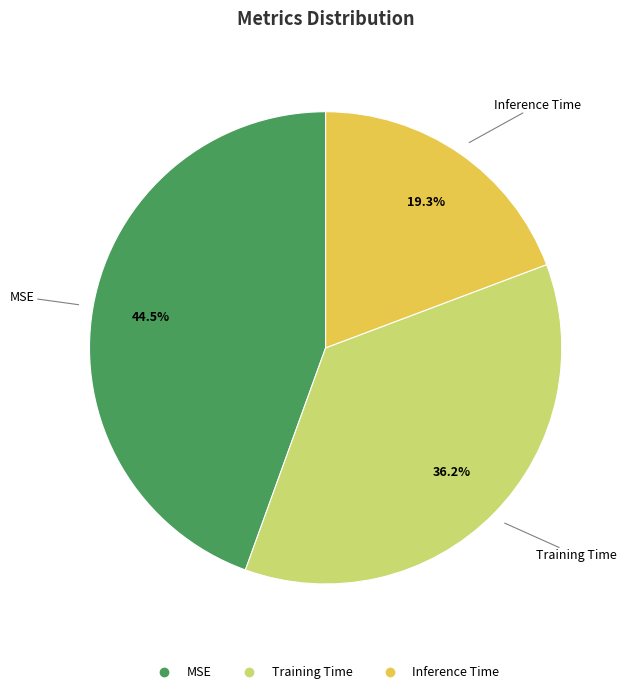

Which has a higher value, MSE or Training Time?

MSE